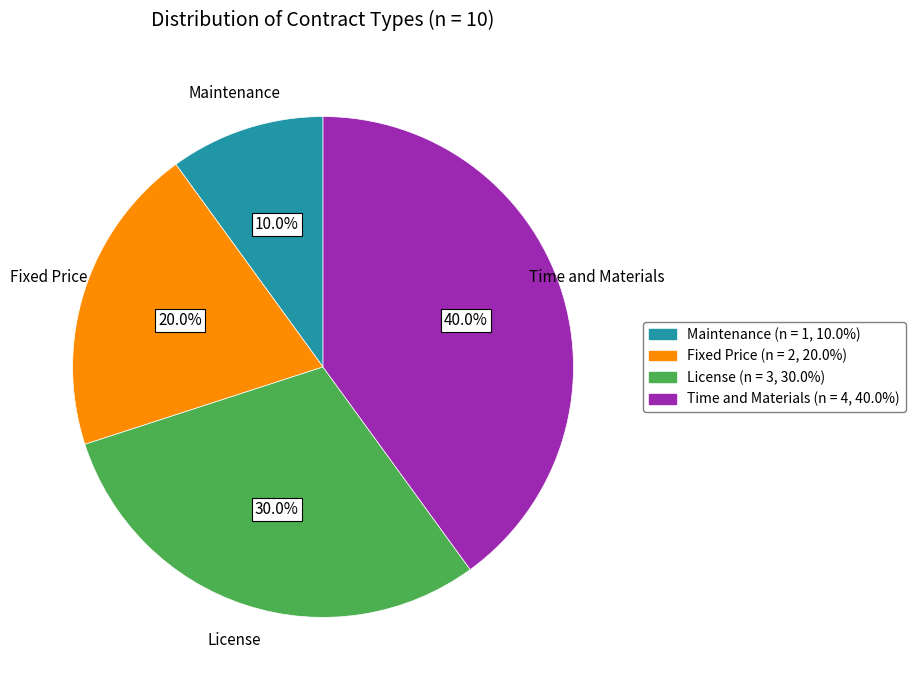

To the nearest percent, what portion does Maintenance represent?

10%